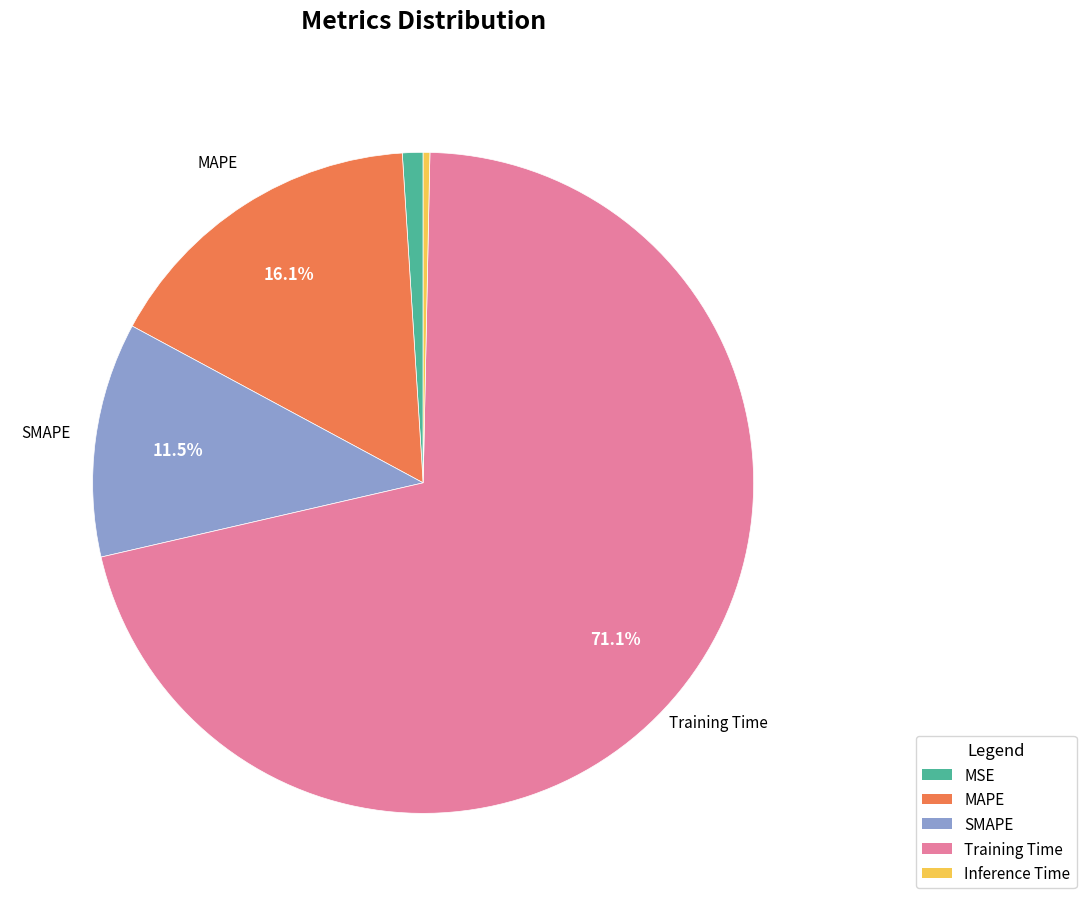

What is the largest slice in the pie chart?

Training Time